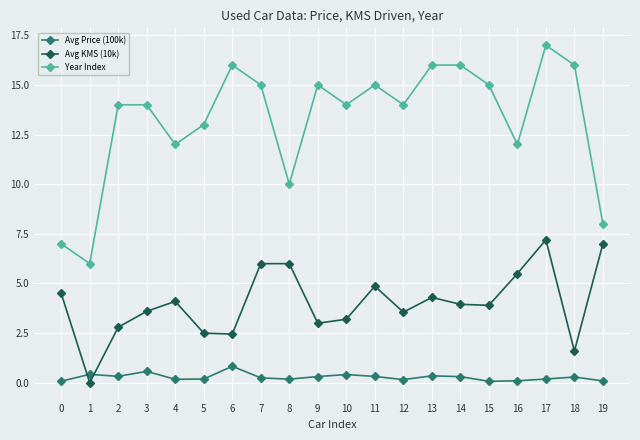

True or false: Avg KMS (10k) and Year Index intersect in this chart.

False